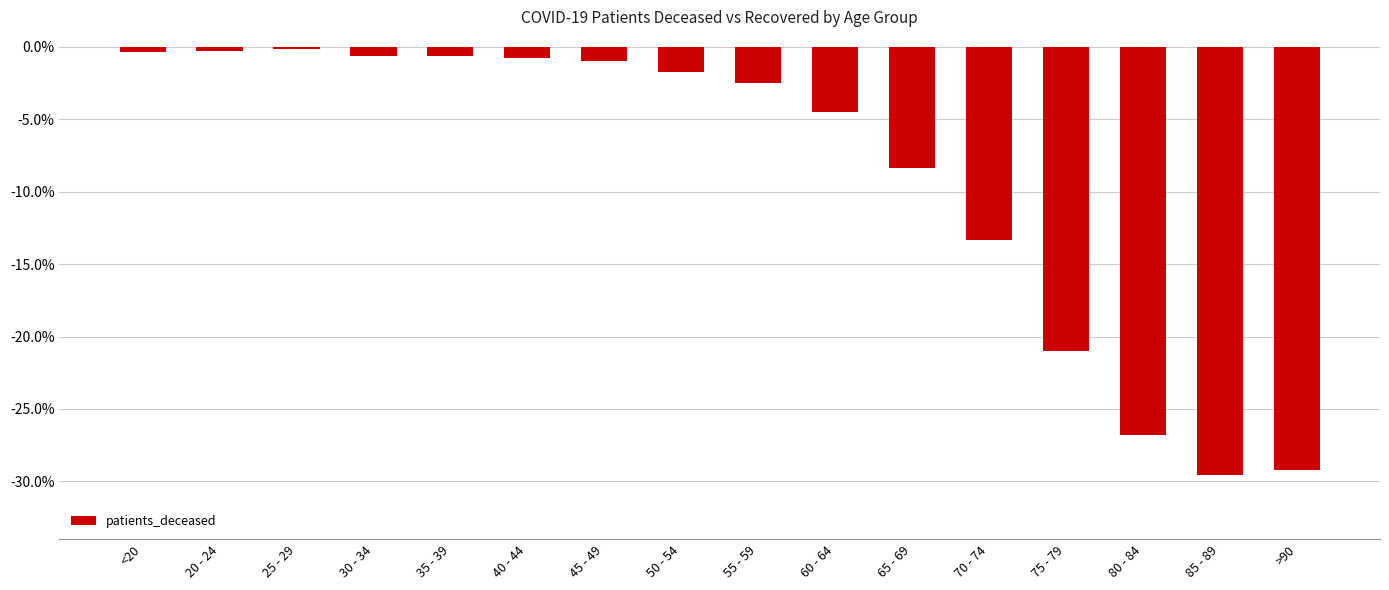

What is the difference between the values at >90 and 30 - 34?

28.6